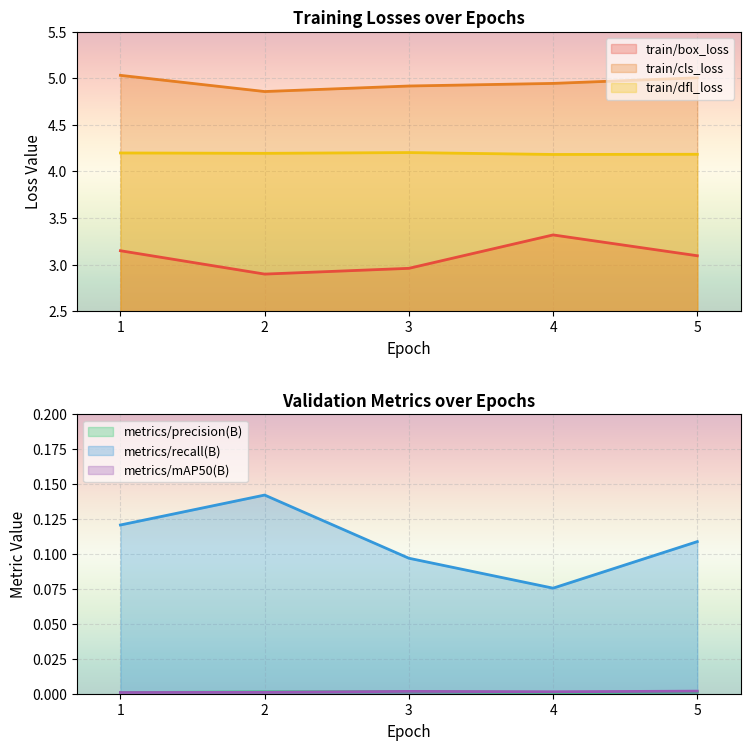

What is the average value of the train/cls_loss series?

5.0